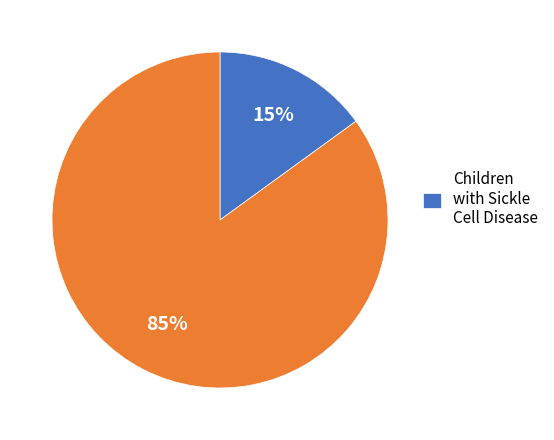

To the nearest percent, what is the difference between the largest and smallest slice percentages?

70%